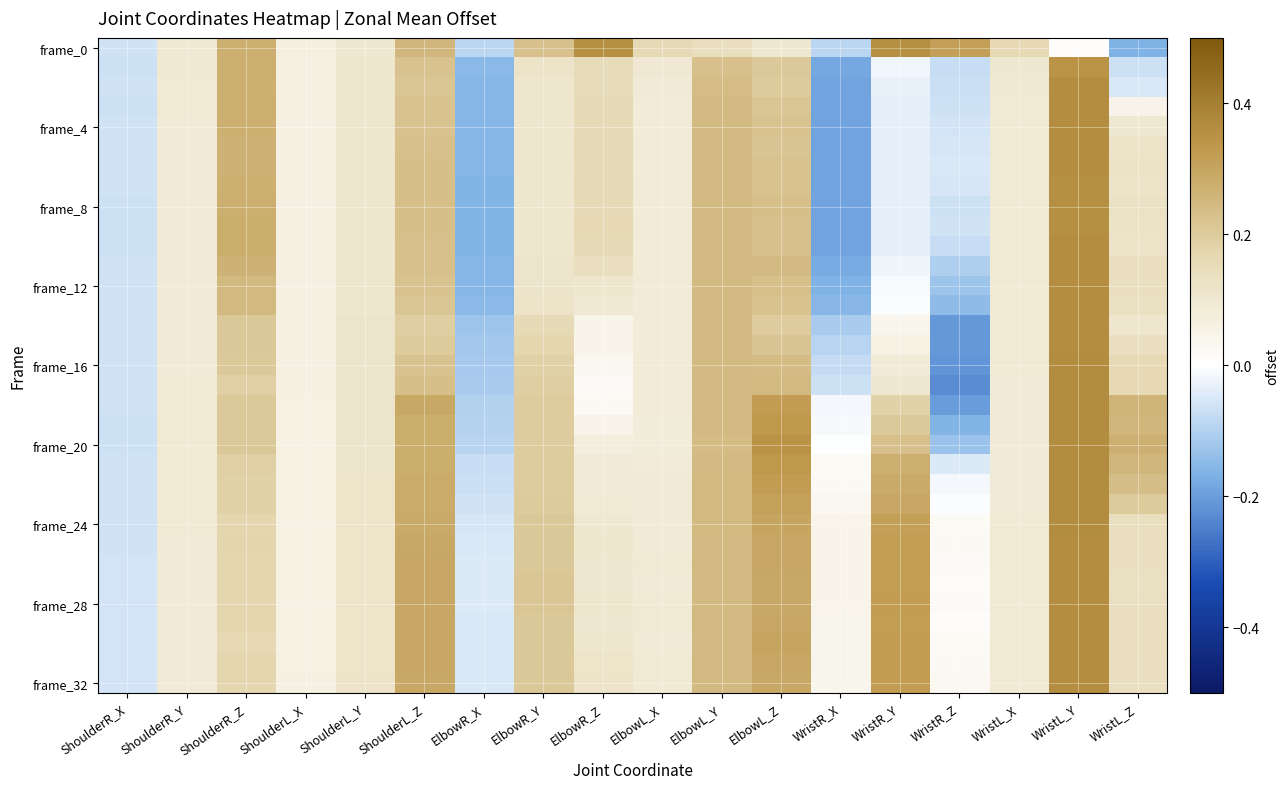

Which has a higher value, ShoulderR_Y or ElbowL_X?

ElbowL_X